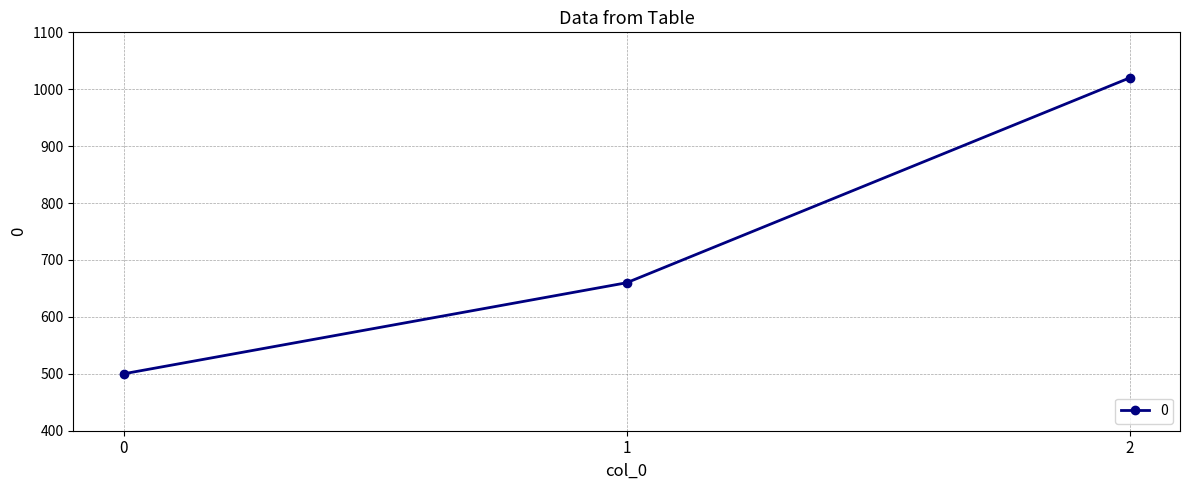

What is the value of the 2nd point from the left?

660